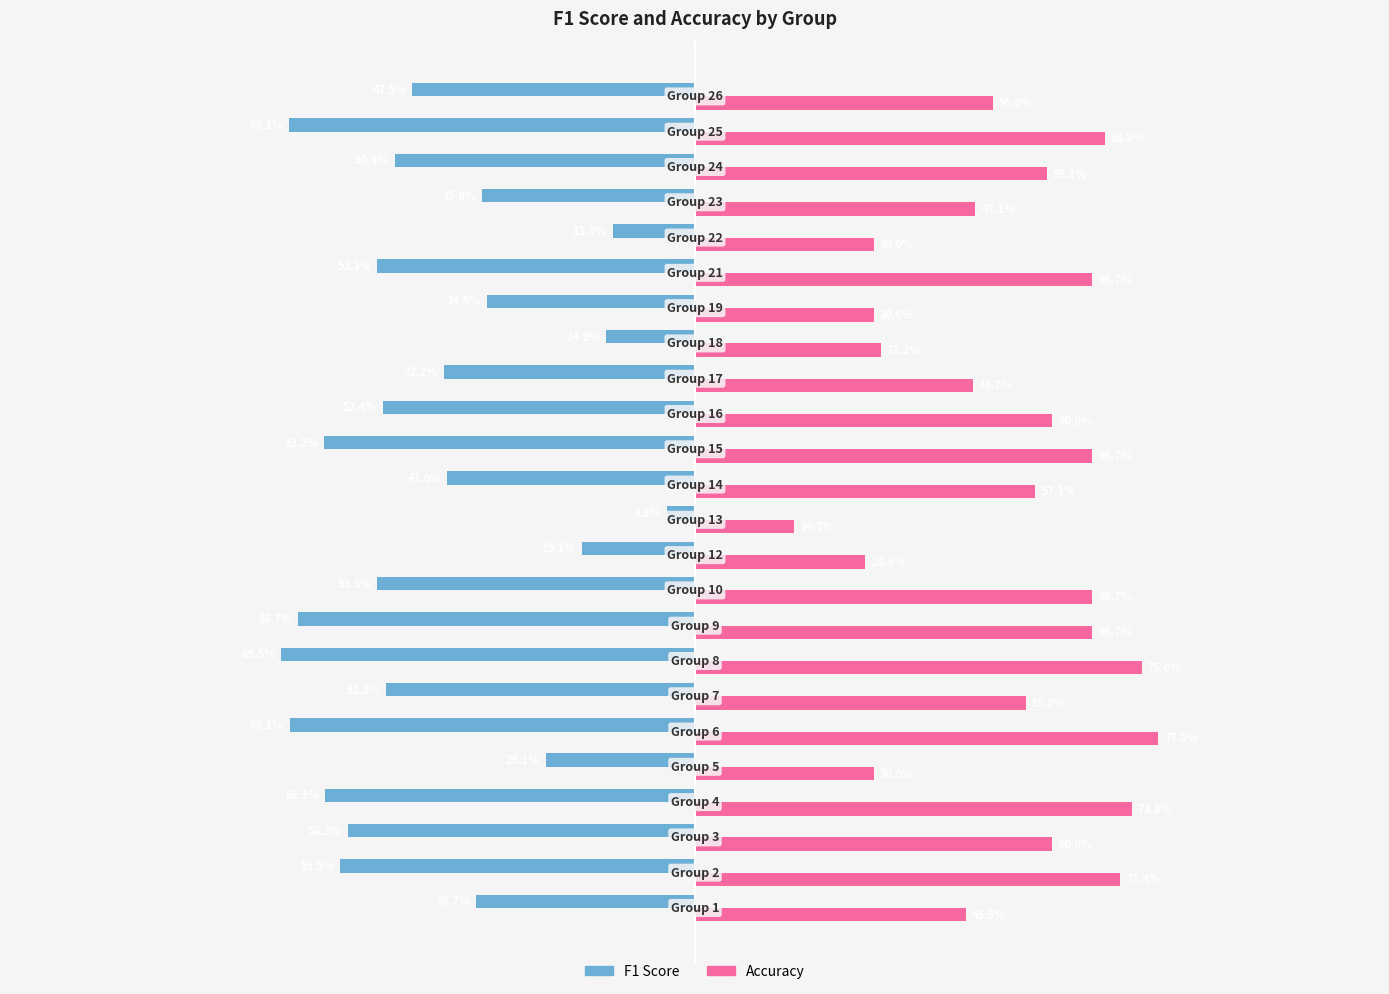

Does the chart contain stacked bars?

No